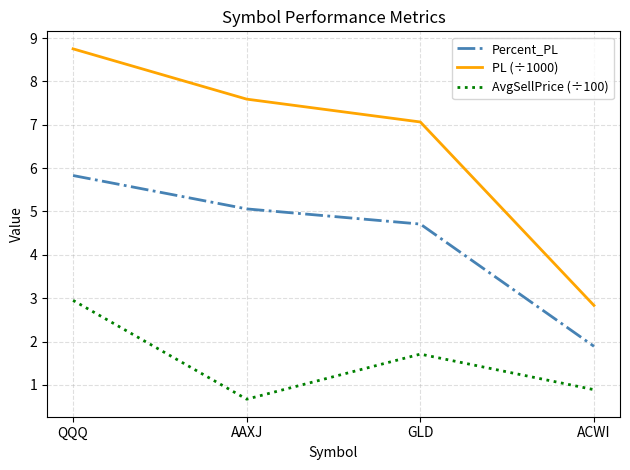

Reading left to right, transcribe all the data shown in this chart.

Percent_PL: 5.8	5.1	4.7	1.9
PL (÷1000): 8.8	7.6	7.1	2.8
AvgSellPrice (÷100): 3.0	0.7	1.7	0.9